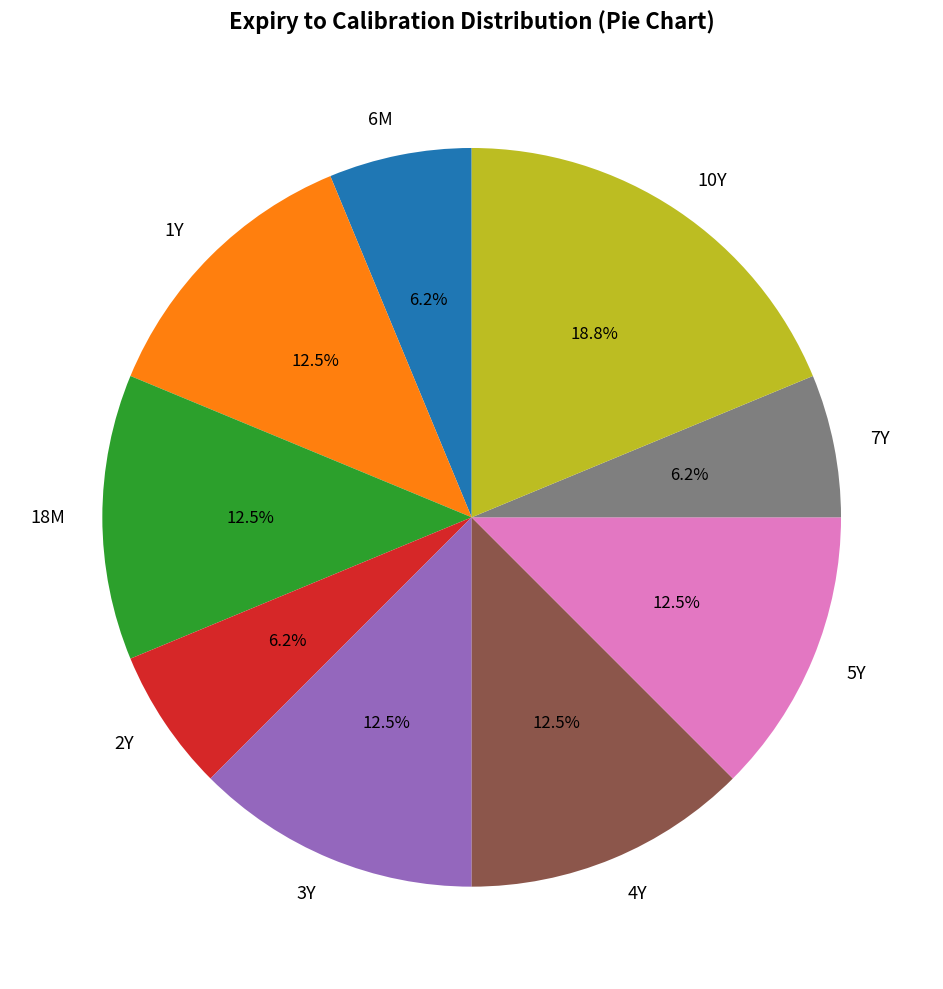

To the nearest percent, what is the difference between the 10Y and 5Y slice percentages?

6%